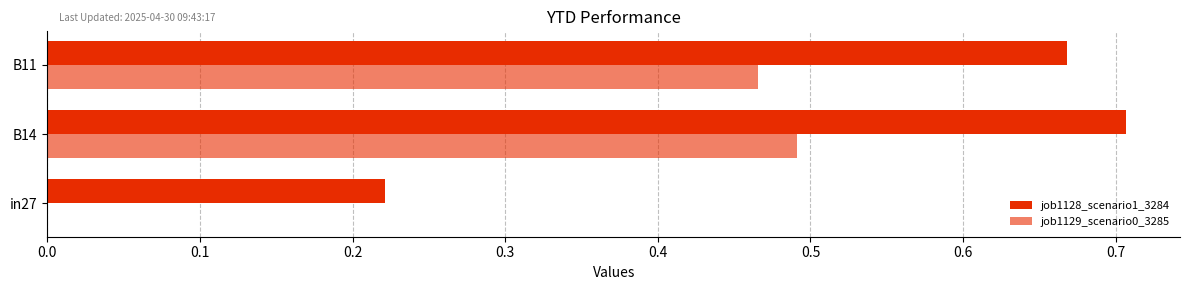

How many series are shown in this chart?

2